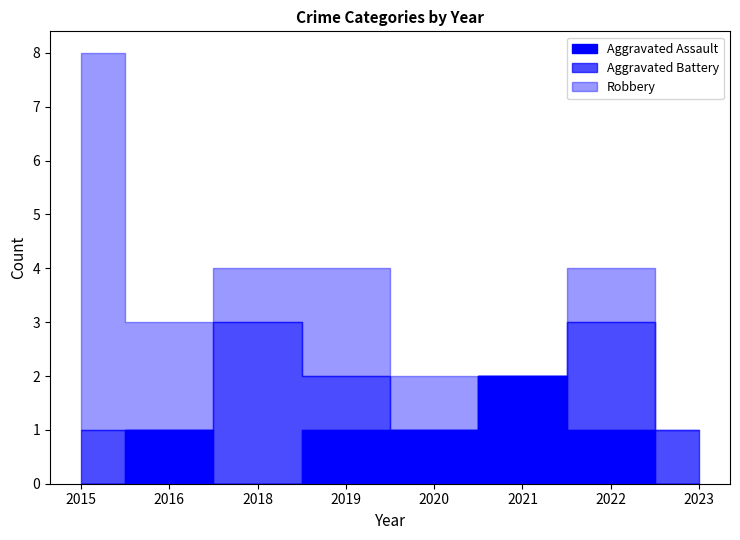

The value of Aggravated Assault at 2015 is 0. True or false?

True